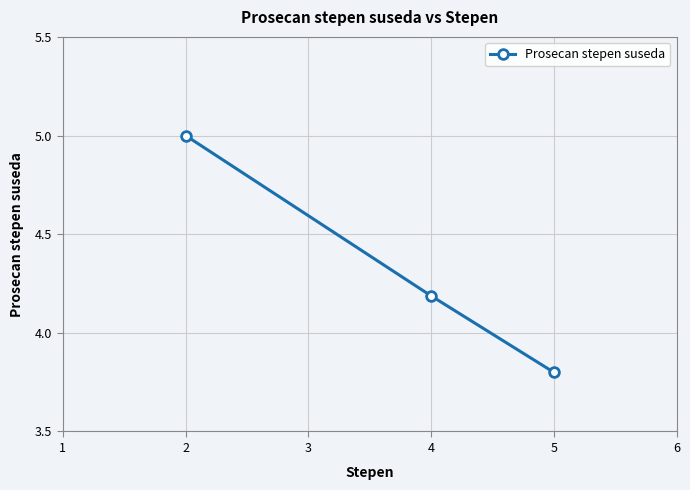

What is the value of the 1st point from the left?

5.0